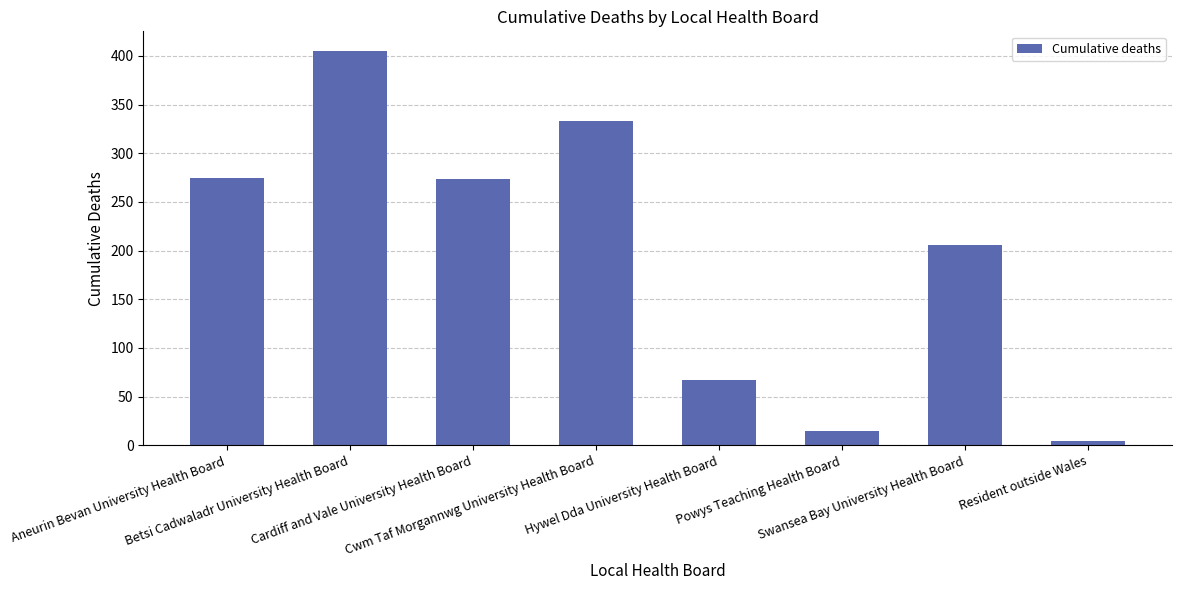

What is the maximum value shown in the chart?

405